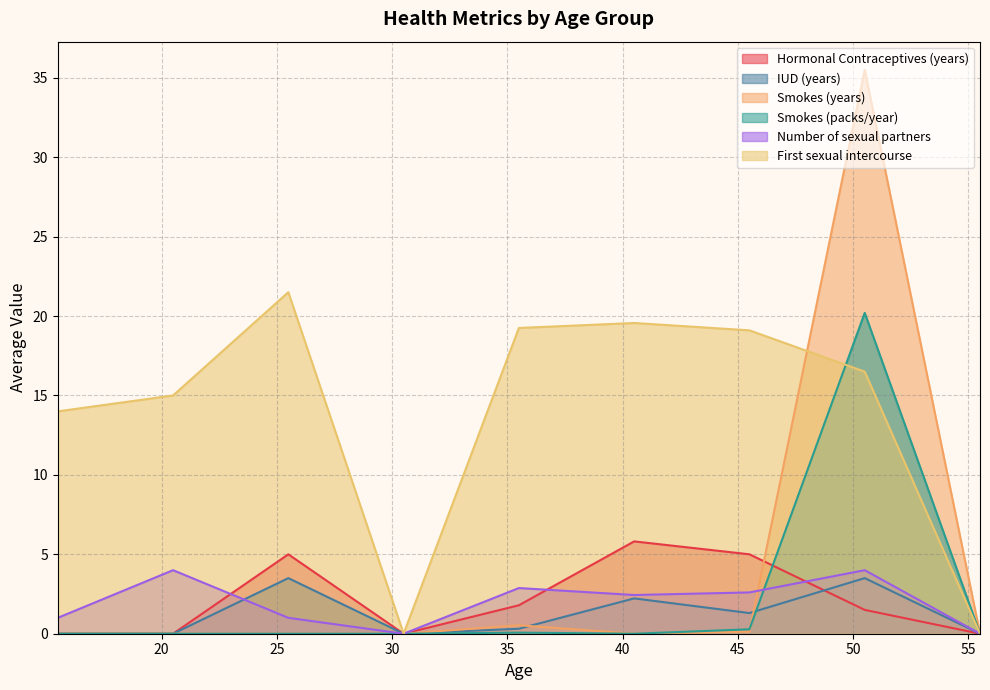

Which series has the largest range (max minus min)?

Smokes (years)